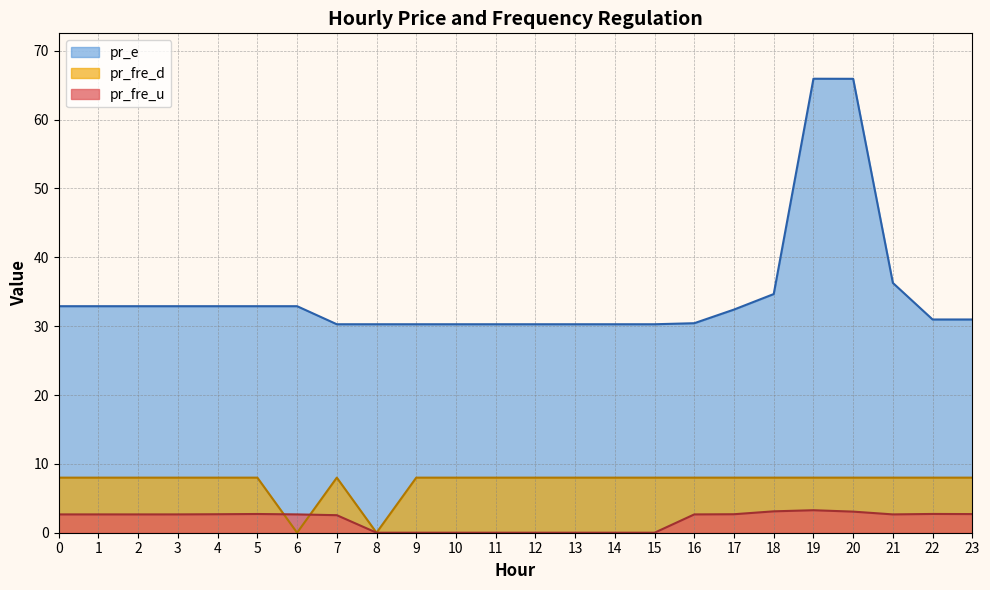

How many categories are shown in the chart?

24